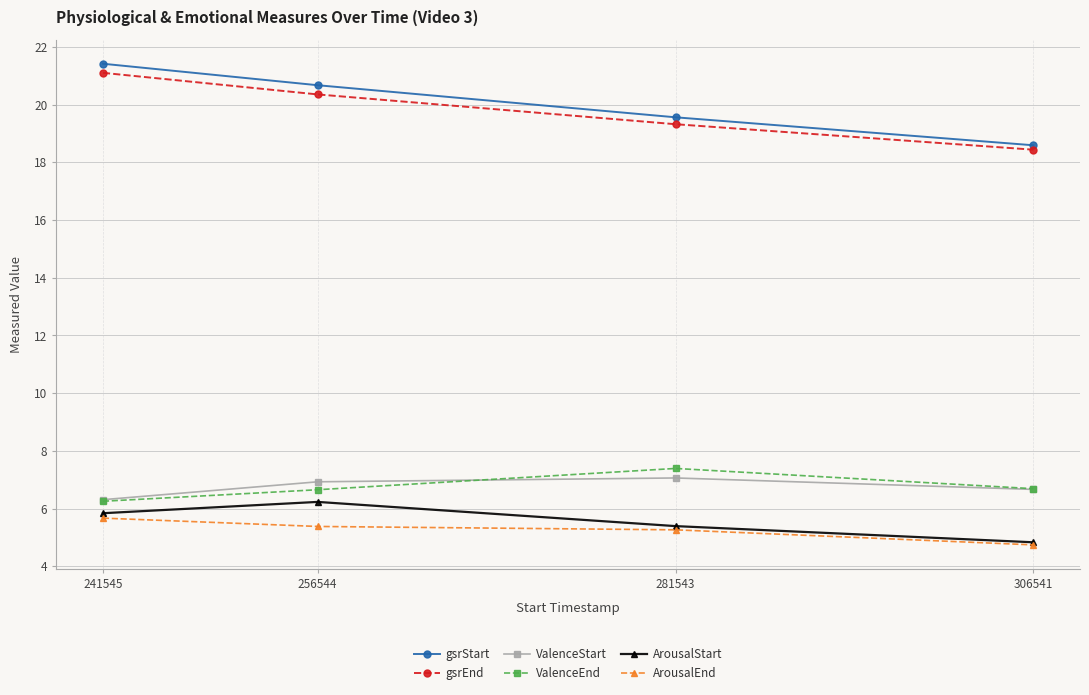

What is the minimum value shown in the chart?

4.7